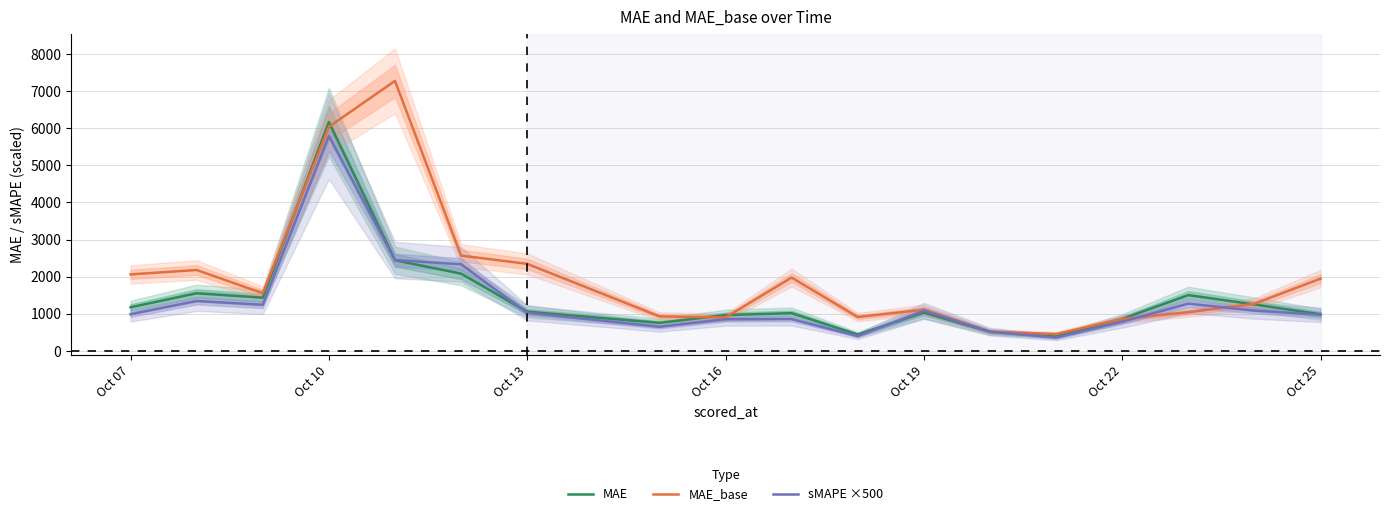

What is the average value of the MAE series?

1424.1